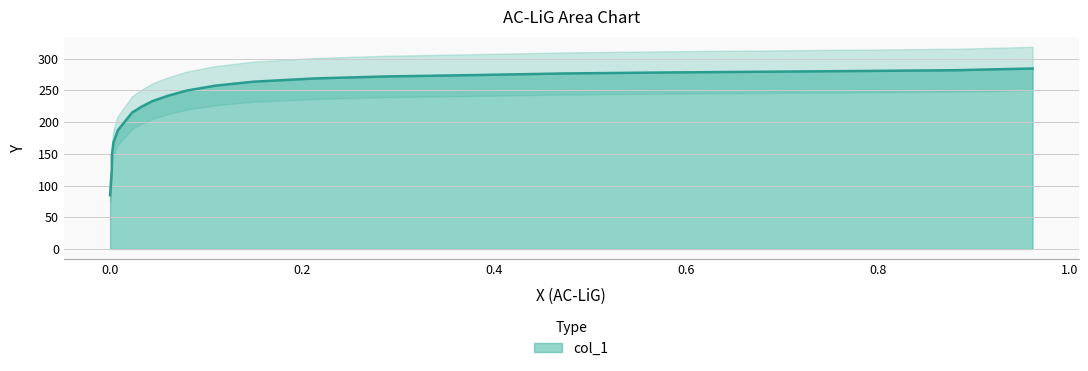

Does the chart display data point markers on the line(s)?

No